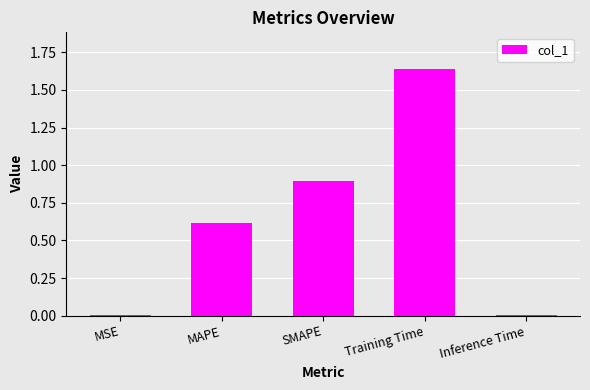

What is the average value?

0.6